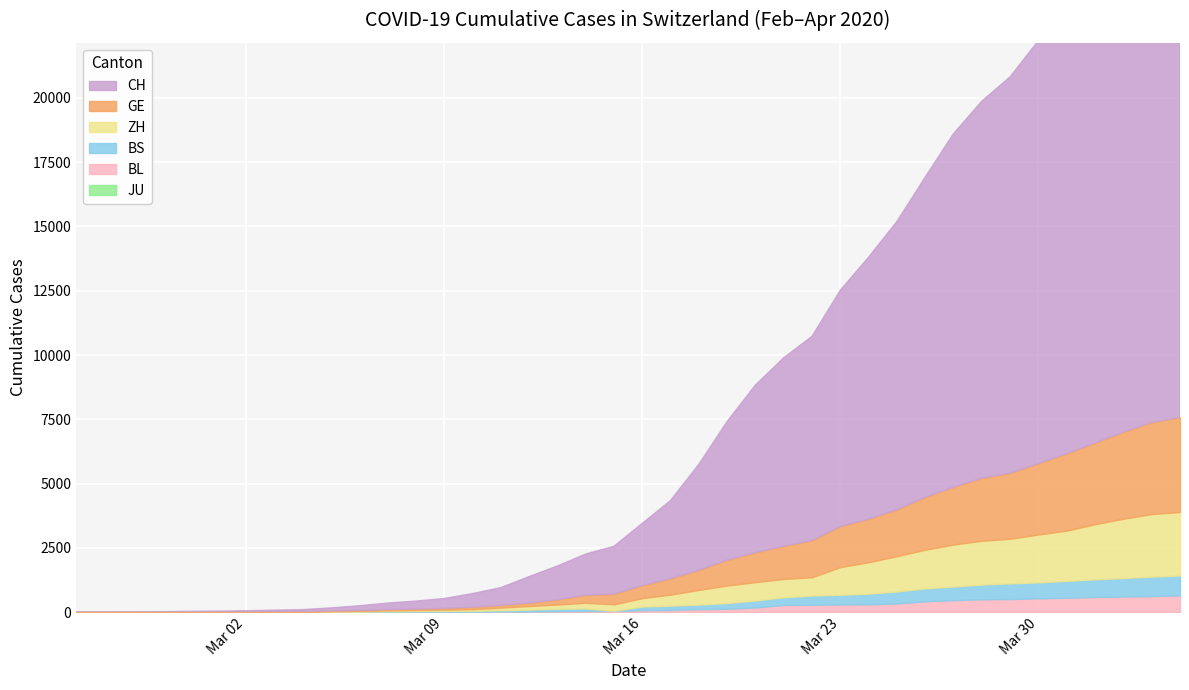

True or false: CH has a value of 511 at 2020-03-13.

False